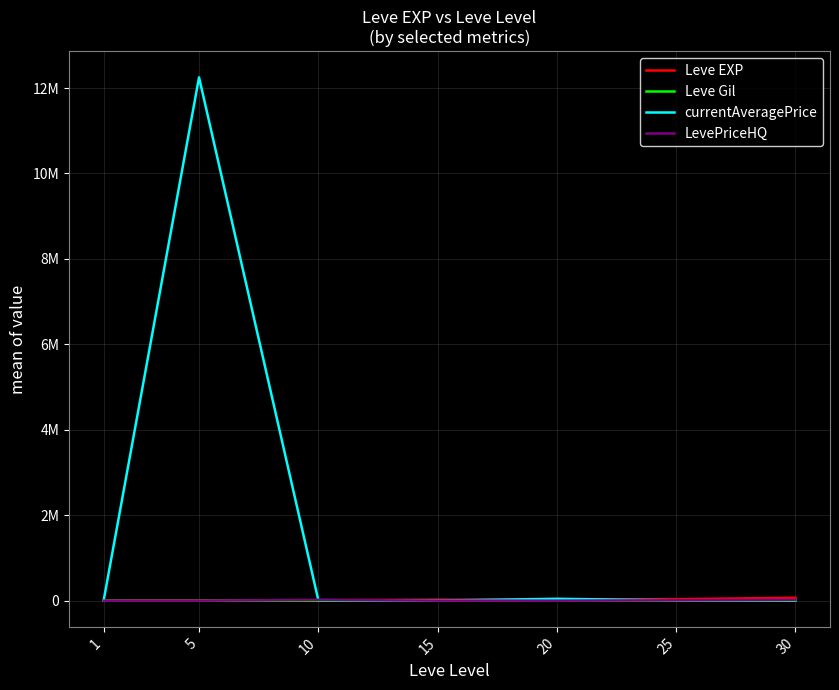

What is the value of the Leve EXP point at the 7th from the left?

67730.0